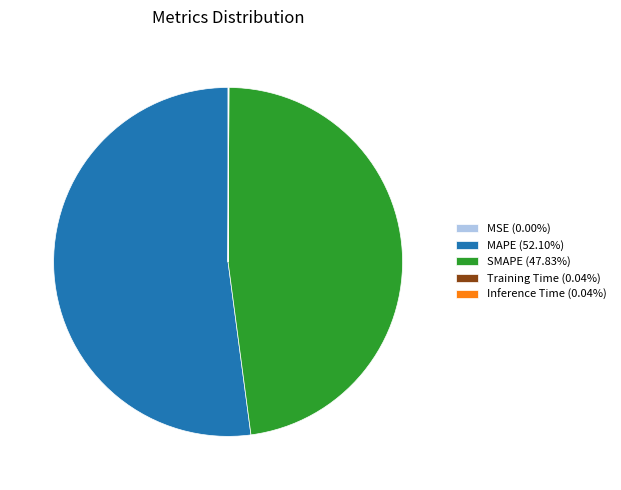

Does MAPE (52.10%) represent more than half of the total?

Yes